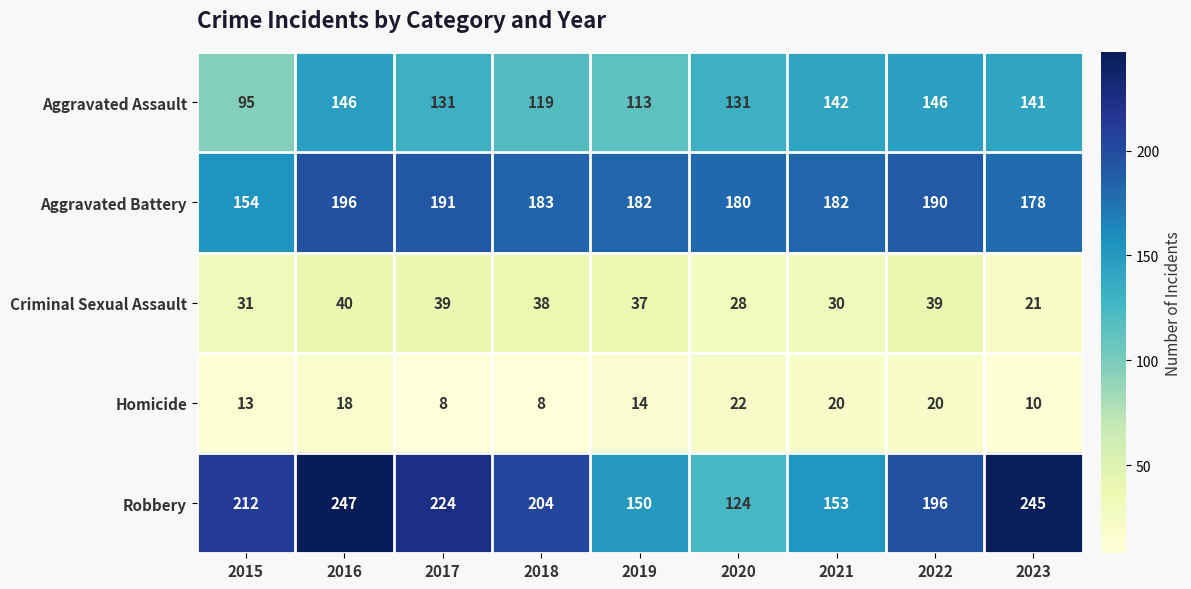

At 2023, list the series in order from smallest to largest.

Homicide, Criminal Sexual Assault, Aggravated Assault, Aggravated Battery, Robbery